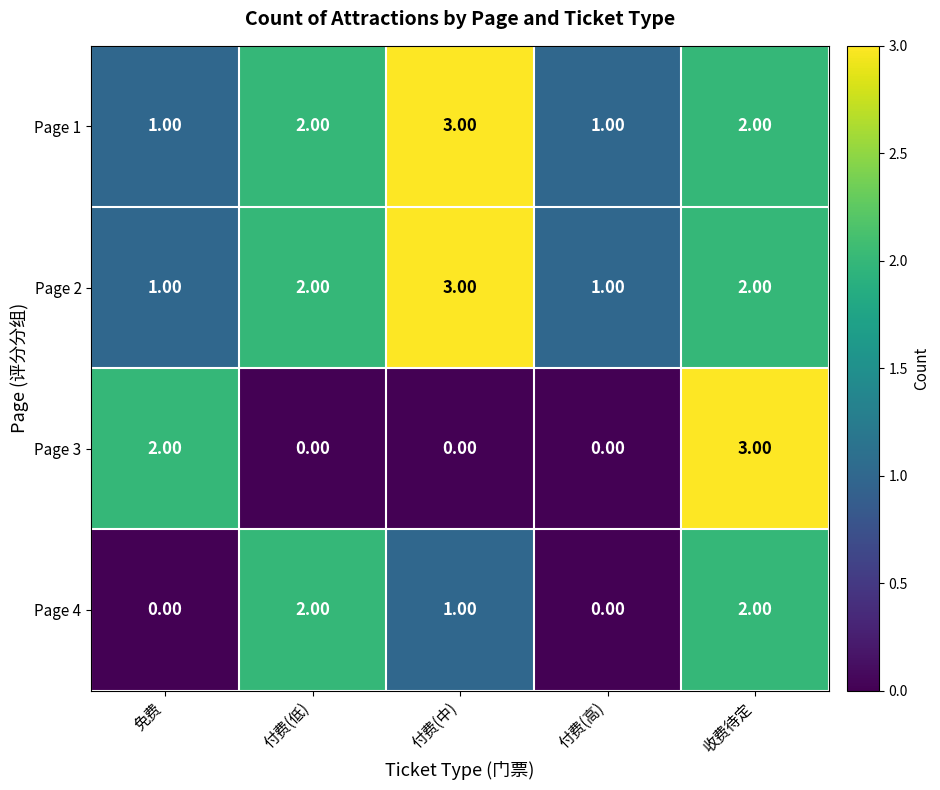

Which series has the largest range (max minus min)?

Page 3